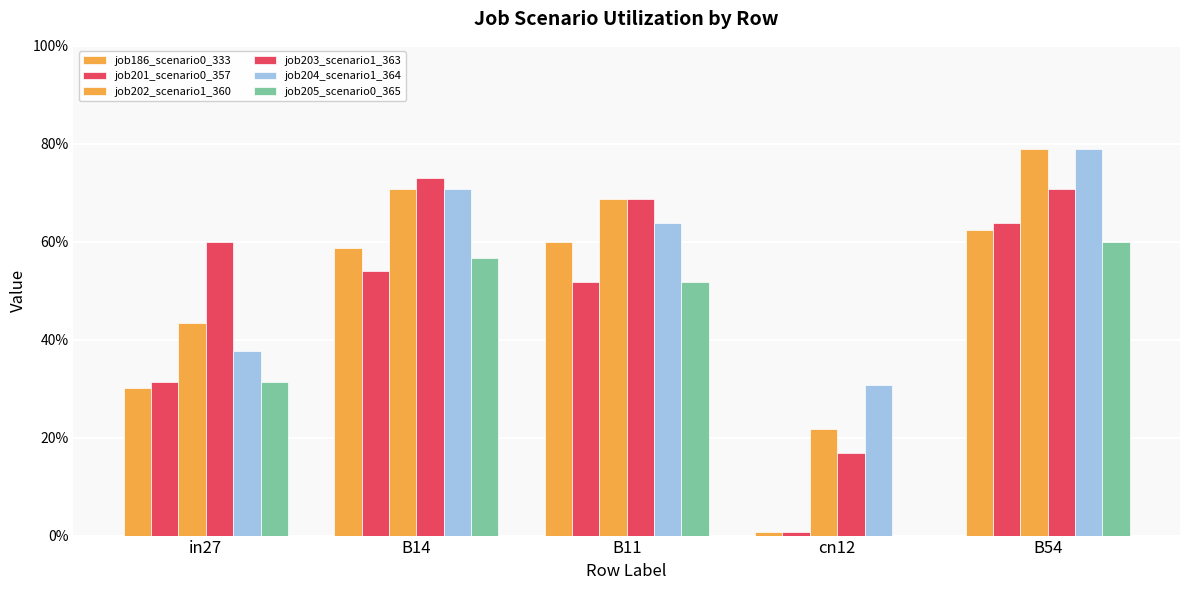

Reading left to right, extract all data points from this chart.

job186_scenario0_333: 0.3	0.6	0.6	0.0	0.6
job201_scenario0_357: 0.3	0.5	0.5	0.0	0.6
job202_scenario1_360: 0.4	0.7	0.7	0.2	0.8
job203_scenario1_363: 0.6	0.7	0.7	0.2	0.7
job204_scenario1_364: 0.4	0.7	0.6	0.3	0.8
job205_scenario0_365: 0.3	0.6	0.5	0.0	0.6